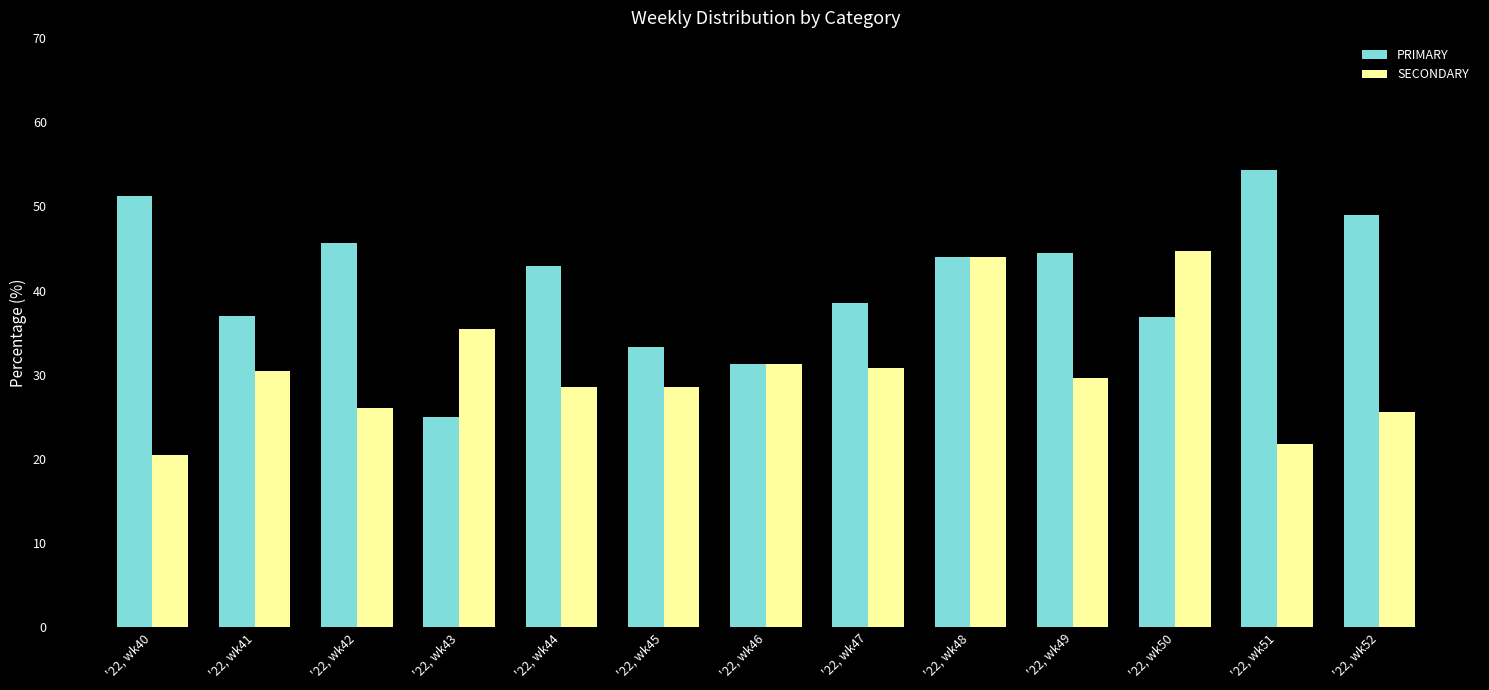

Are the bars horizontal?

No